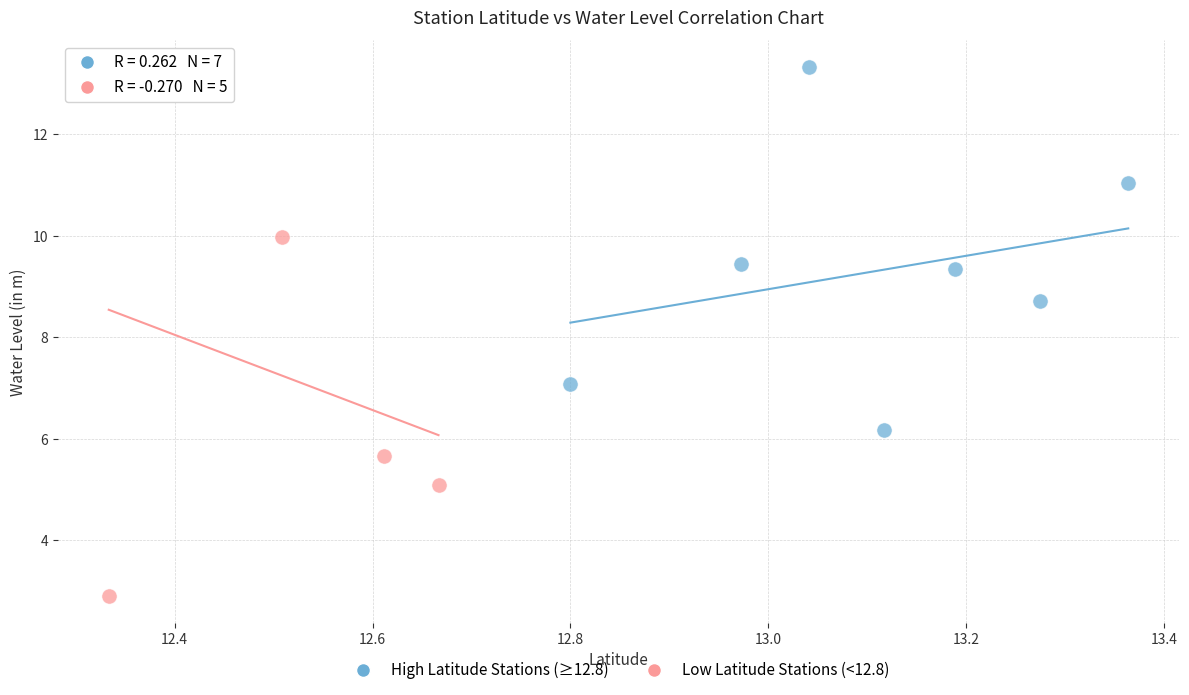

Which series reaches the minimum Y coordinate?

Low Latitude Stations (<12.8)